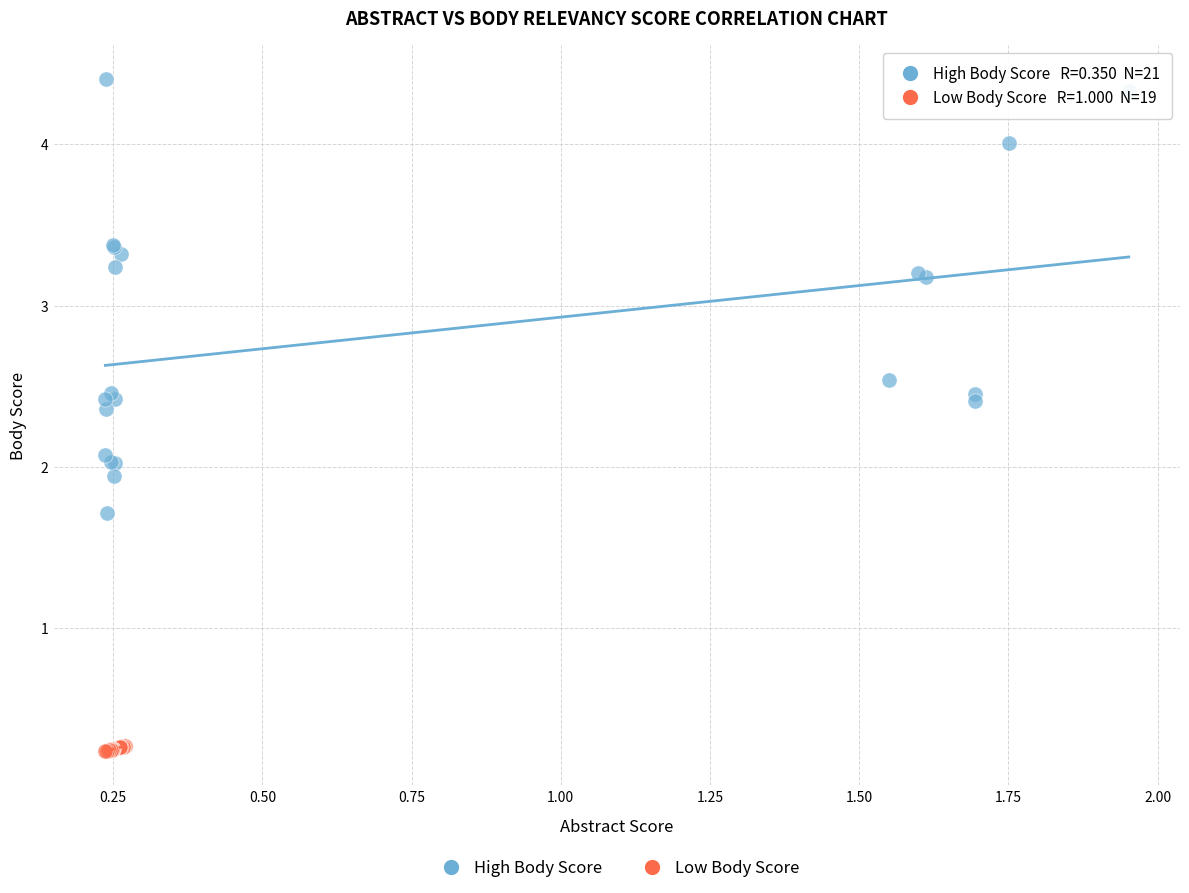

Which series contains the highest Y value?

High Body Score